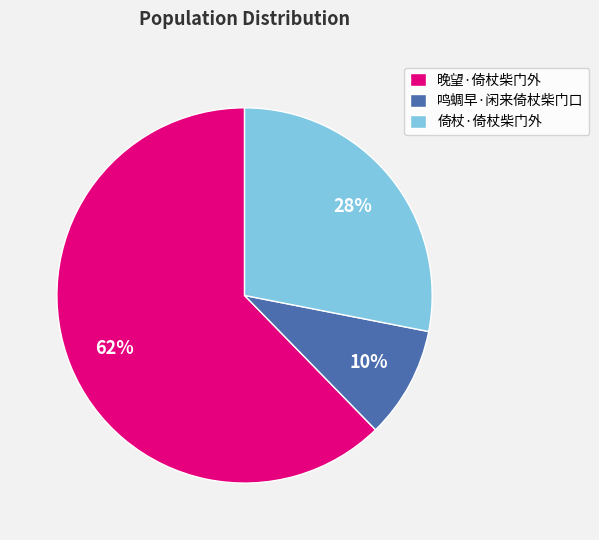

To the nearest percent, what percentage of the pie is 鸣蜩早·闲来倚杖柴门口?

10%